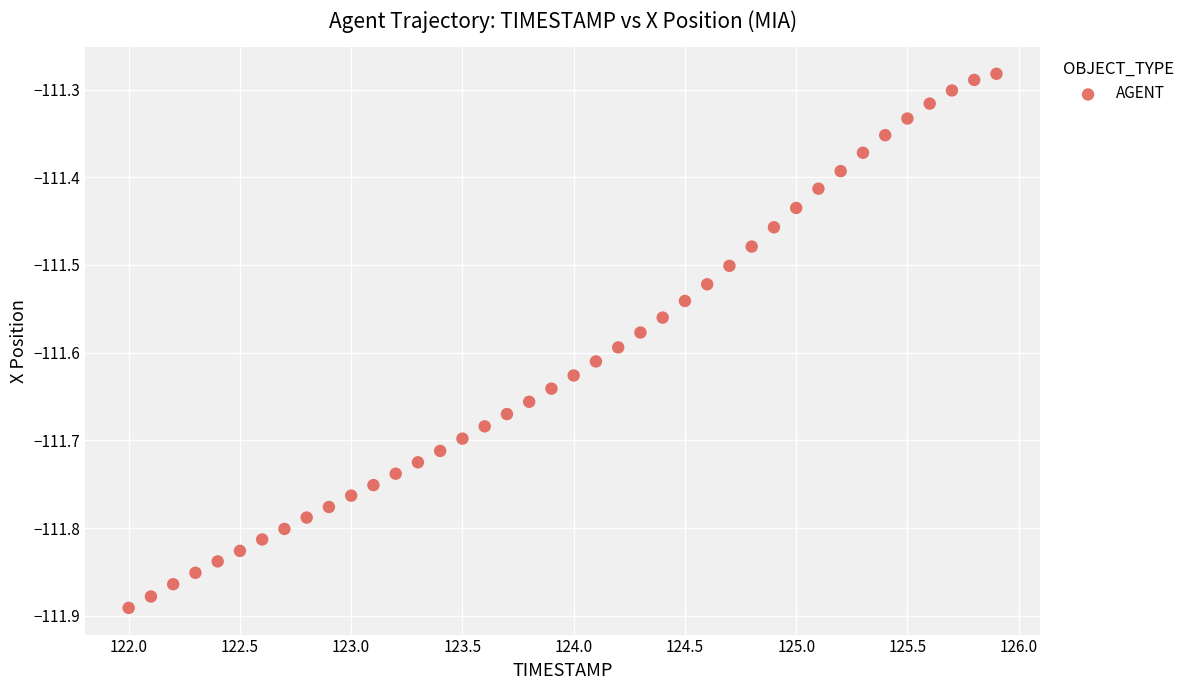

What is the range of Y values (max minus min)?

0.6